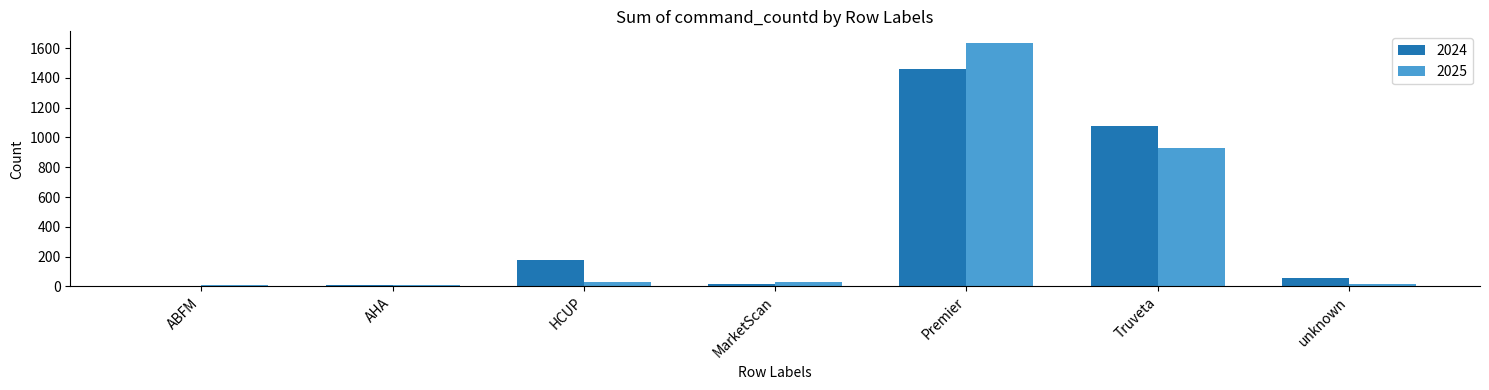

The value of 2025 at Premier is 1631. True or false?

True